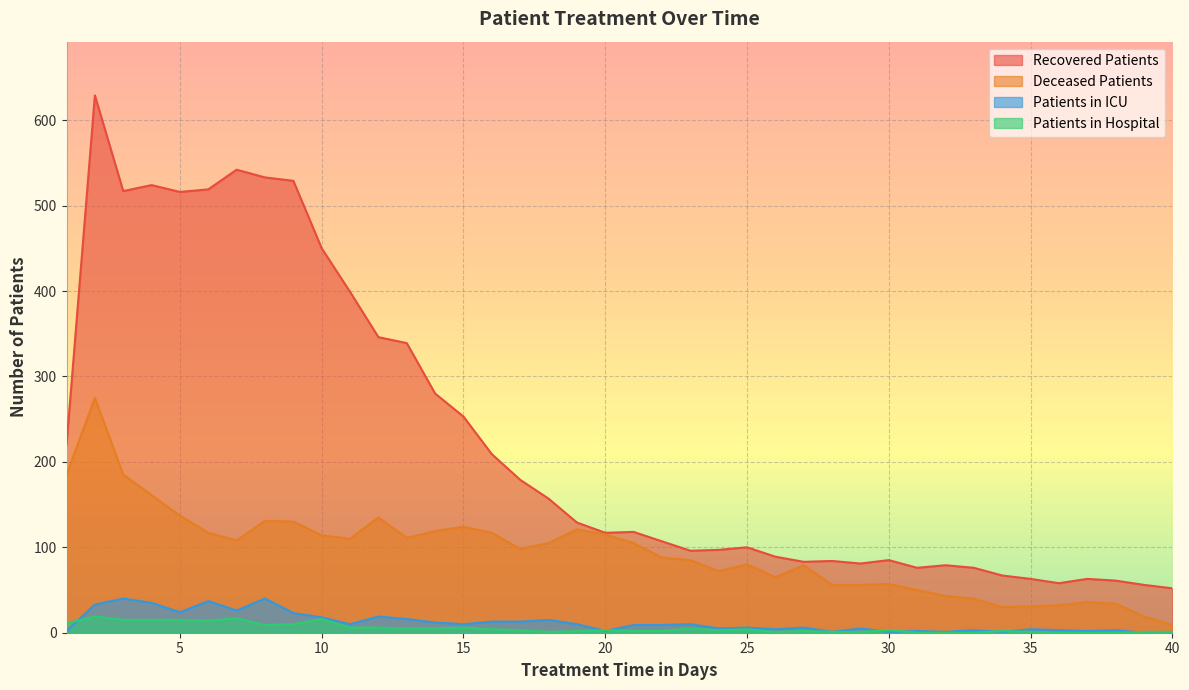

What is the value of the deceased_patients point at the 23rd from the left?

85